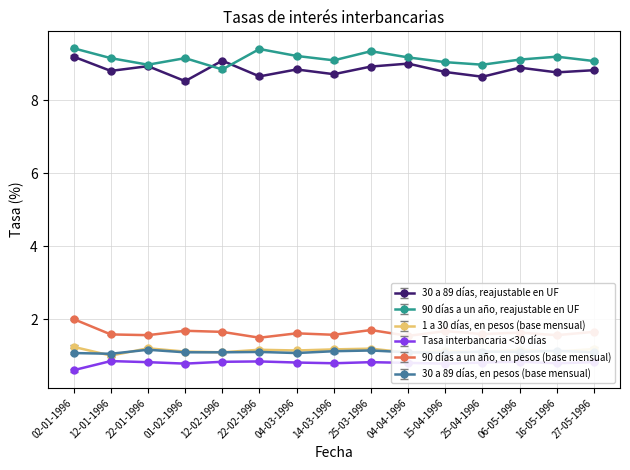

What is the minimum value shown in the chart?

0.6